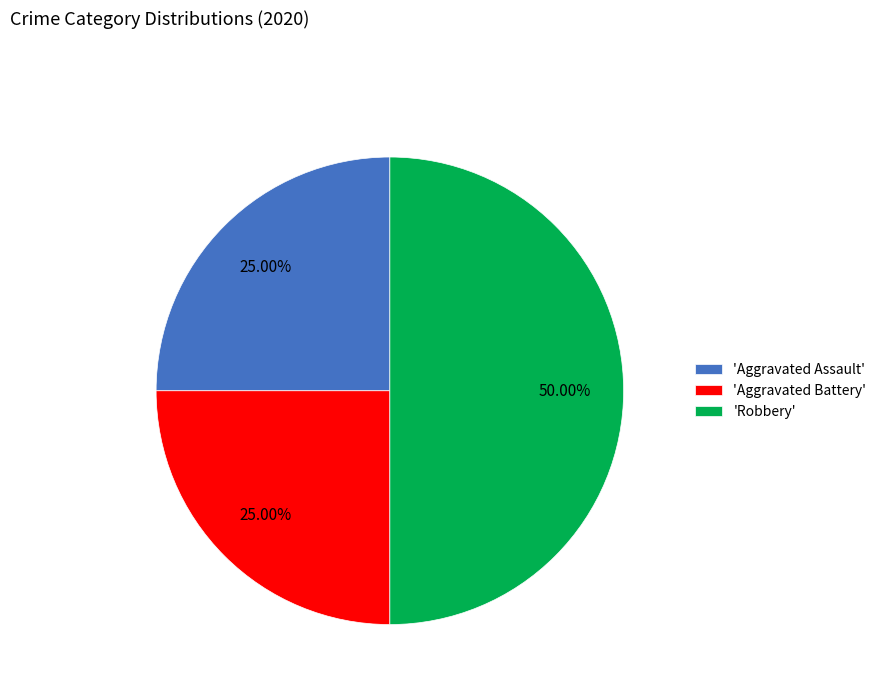

Which category has the biggest portion of the pie?

'Robbery'